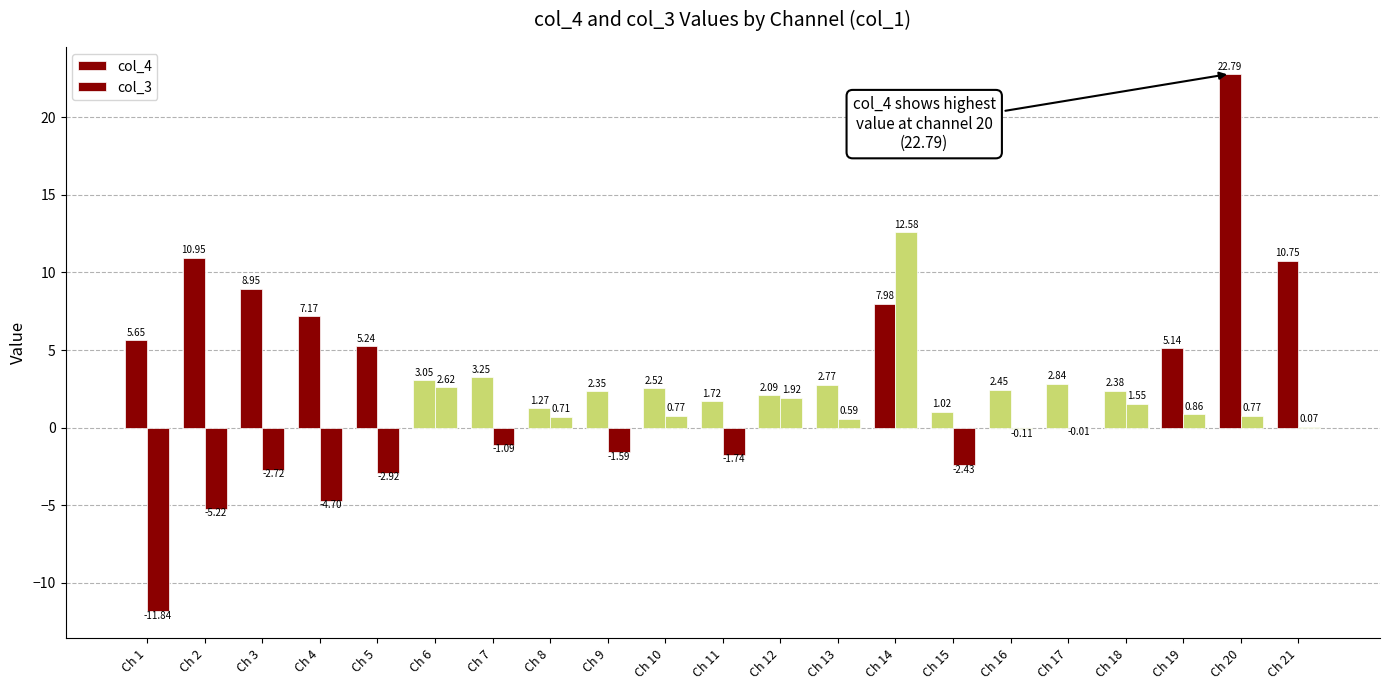

How many groups of bars are there?

21